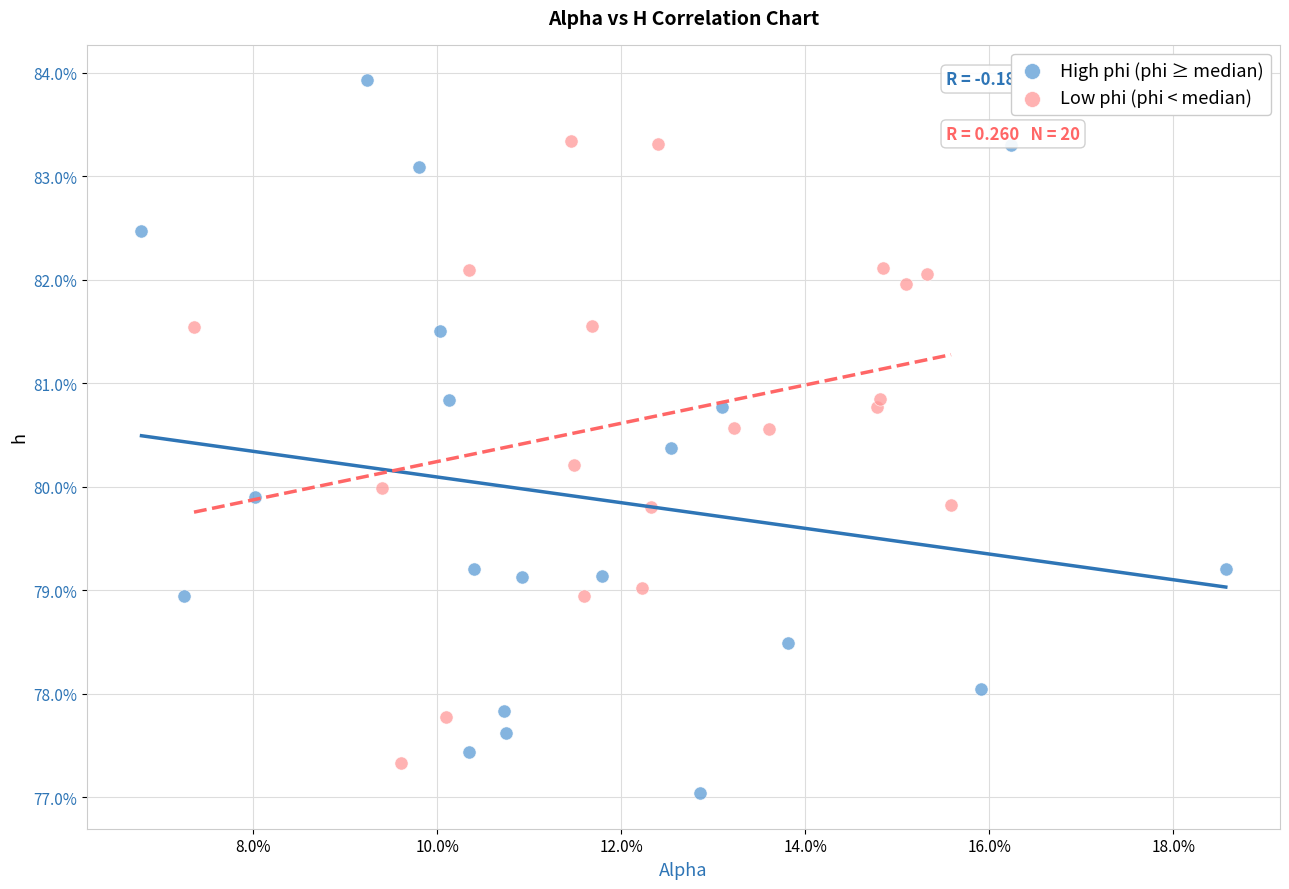

Which series has the largest Y range (max minus min)?

High phi (phi ≥ median)